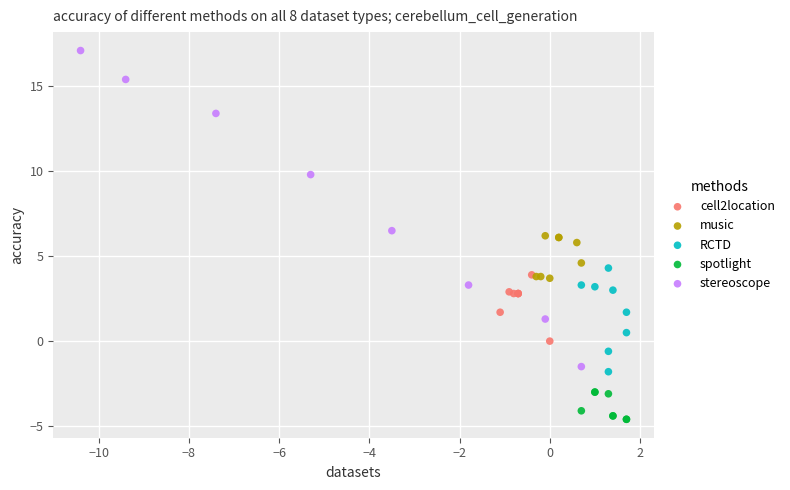

Which series has the largest Y range (max minus min)?

stereoscope